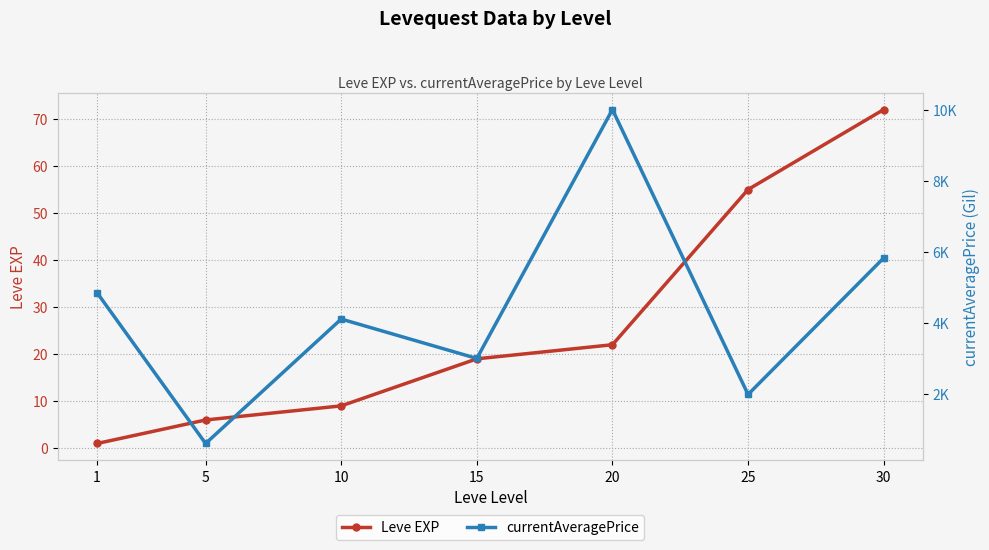

Reading right to left, extract all data points from this chart.

Leve EXP: 72.0	55.0	22.0	19.0	9.0	6.0	1.0
currentAveragePrice: 5824.8	1987.5	9999.5	3000.0	4107.8	608.0	4847.0